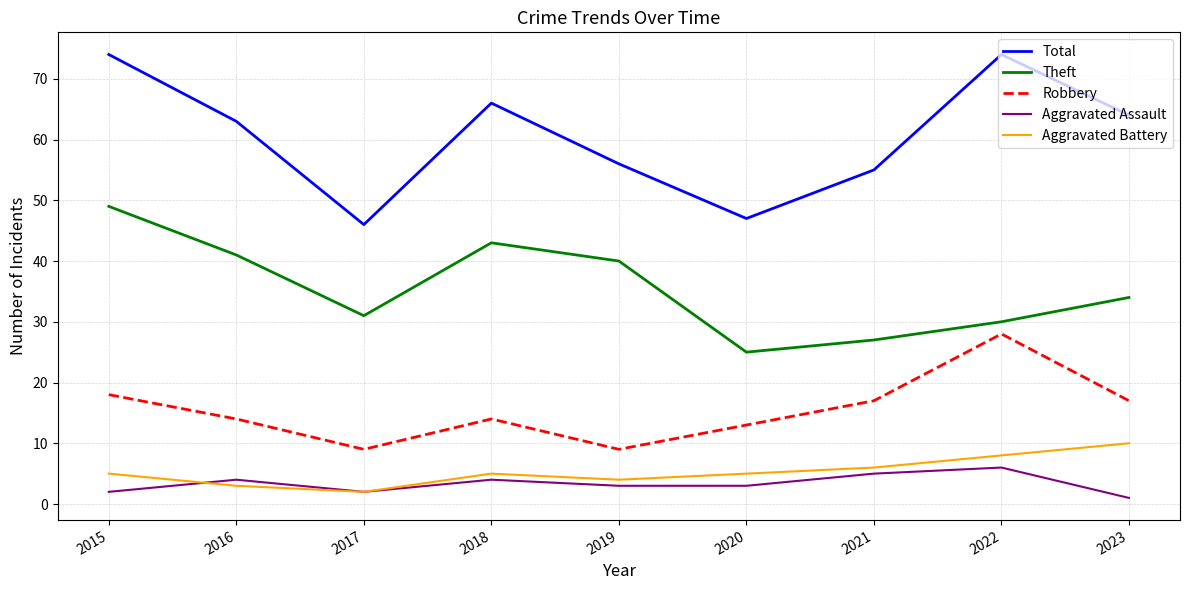

What is the maximum value for Total?

74